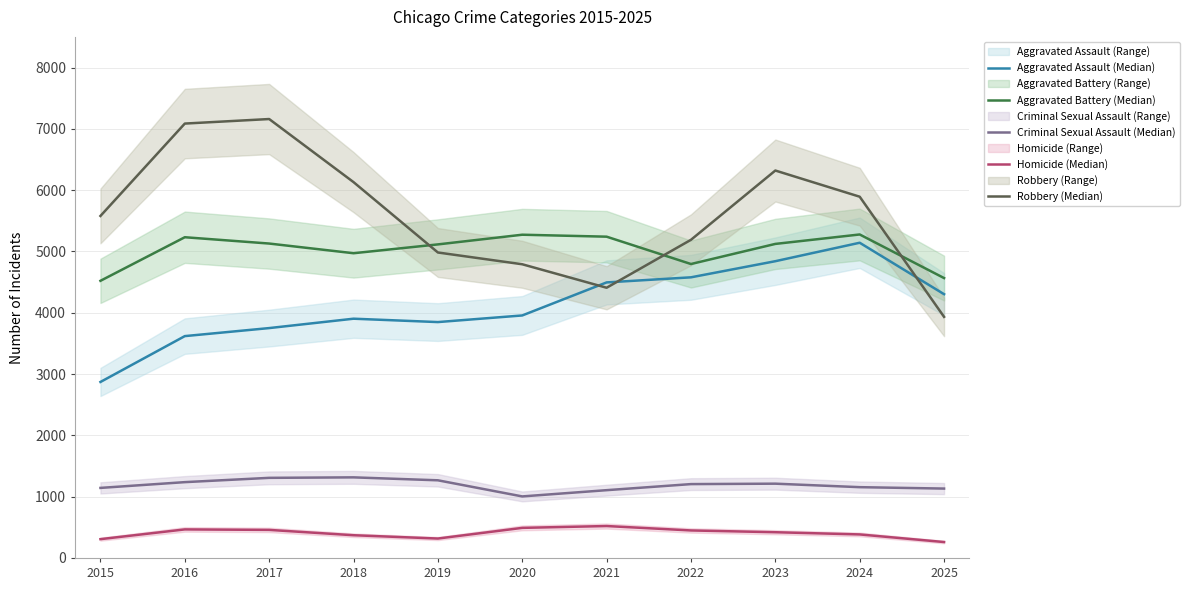

Which series has the largest total across all categories?

Robbery (Median)